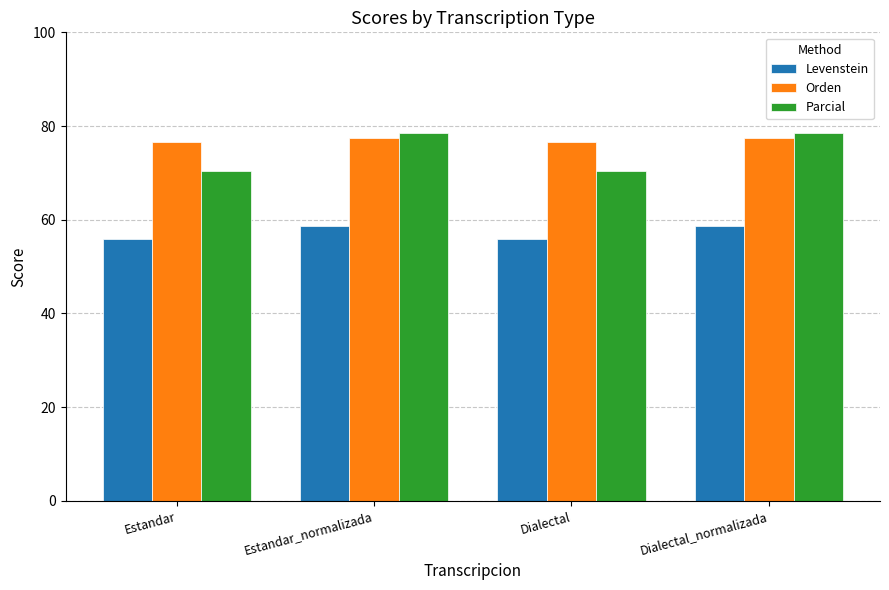

How many data points in Levenstein are less than 58?

2